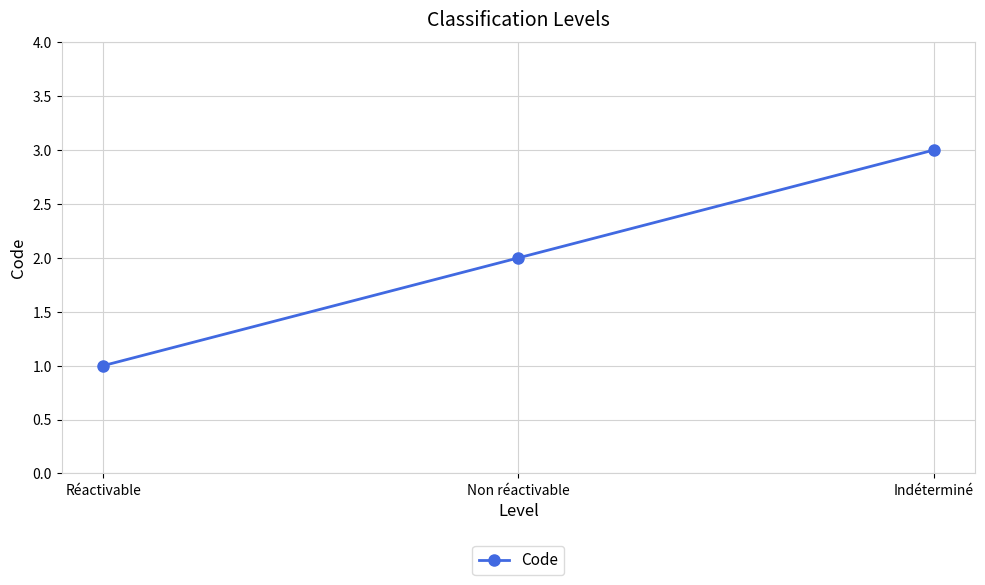

Reading right to left, transcribe all the data shown in this chart.

3	2	1